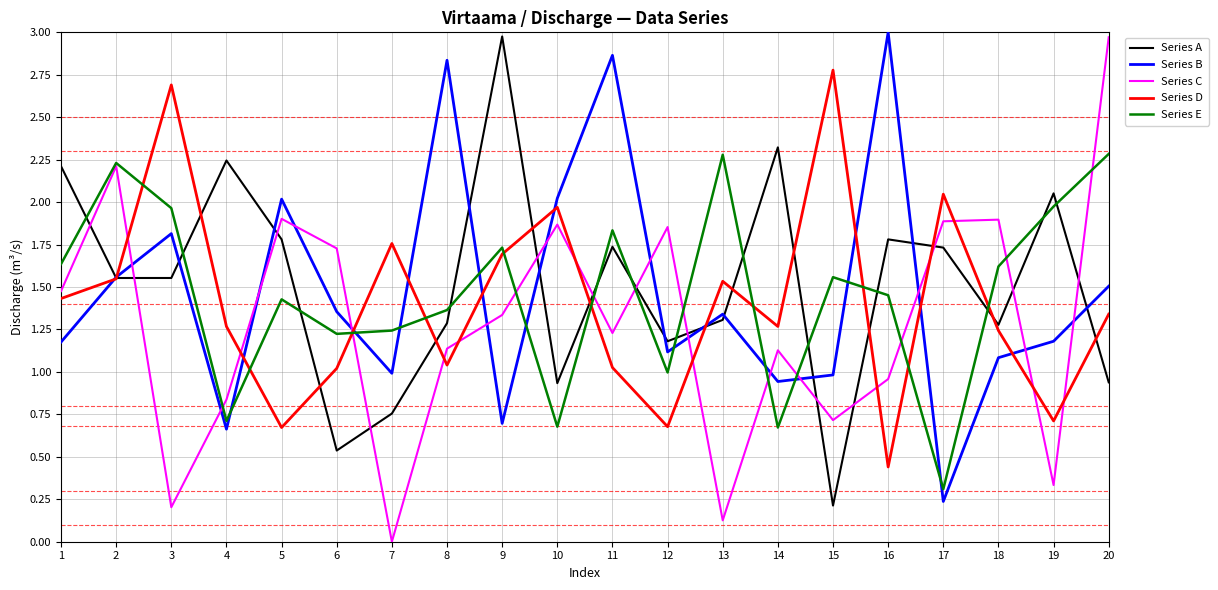

The Series C series shows 0.2 at 3. True or false?

True